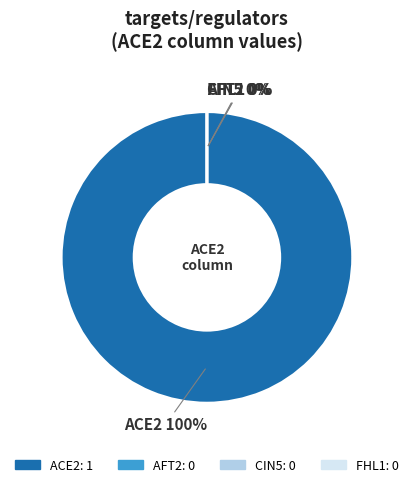

Is CIN5 the majority of the pie?

No